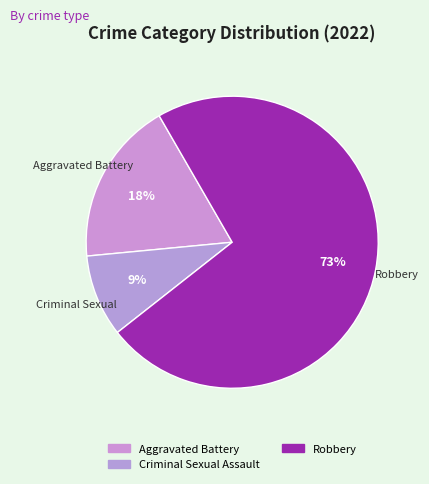

How many slices are in this pie chart?

3